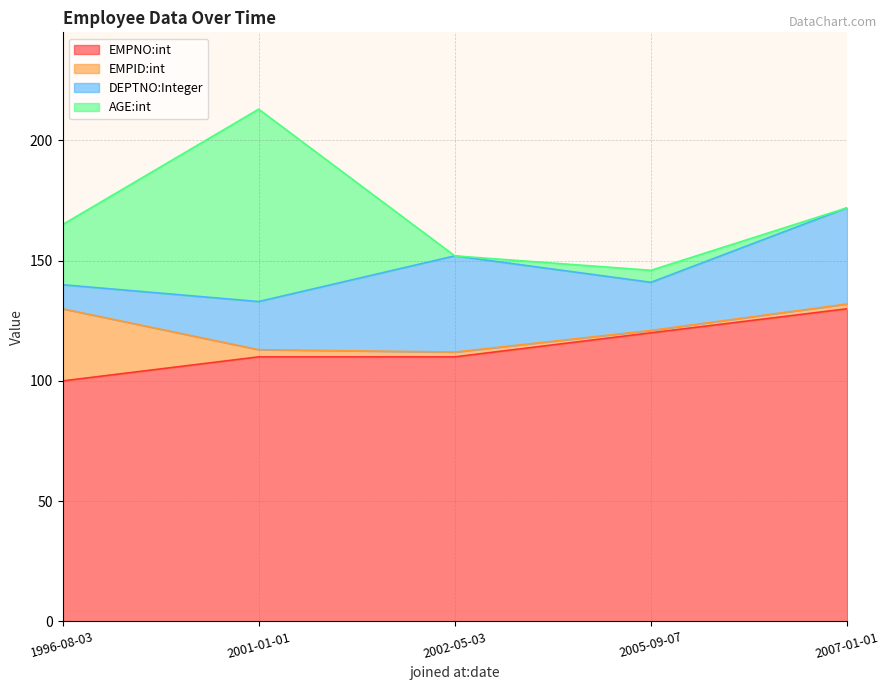

Which series has the largest range (max minus min)?

AGE:int